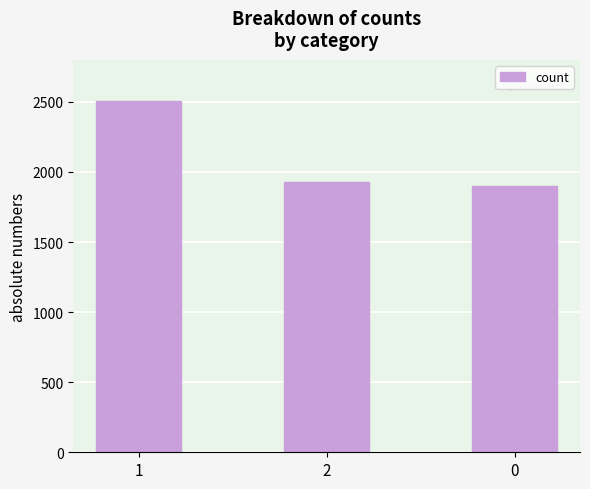

What is the greatest value displayed?

2504